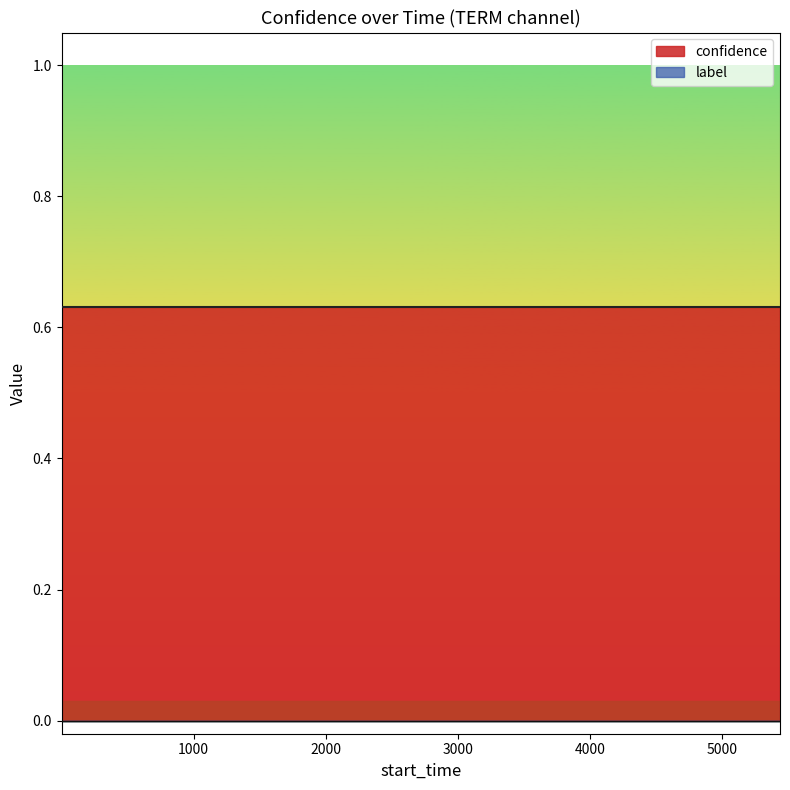

True or false: label and confidence cross at least once.

False